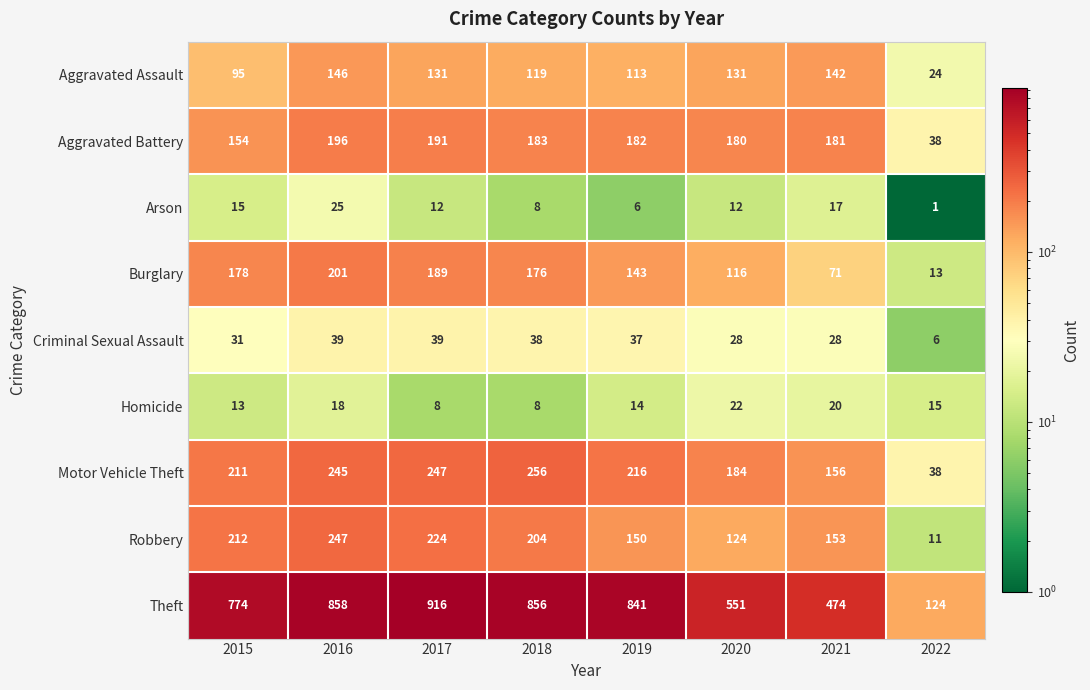

At 2015, list the series in order from smallest to largest.

Homicide, Arson, Criminal Sexual Assault, Aggravated Assault, Aggravated Battery, Burglary, Motor Vehicle Theft, Robbery, Theft